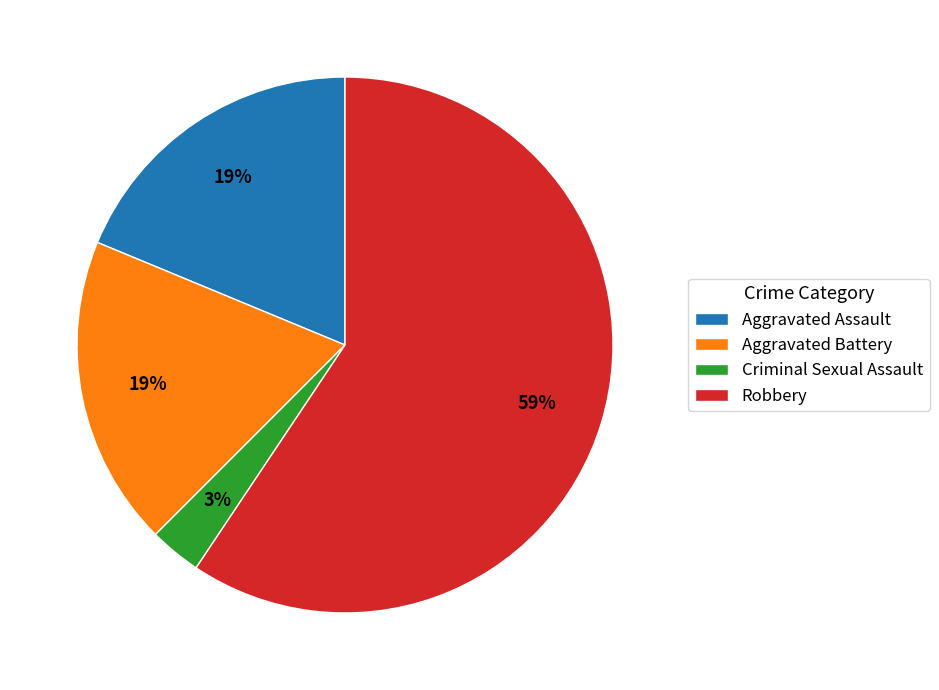

Which has a higher value, Aggravated Battery or Robbery?

Robbery